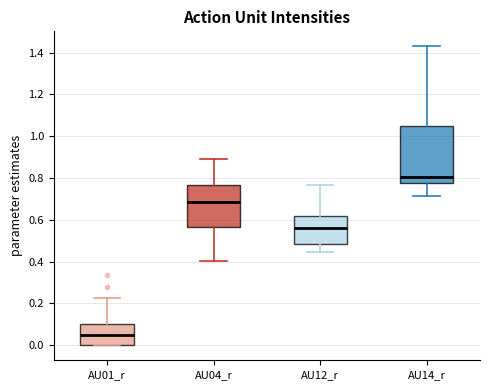

Comparing the boxes themselves (not the whiskers), which one is the tallest?

AU14_r